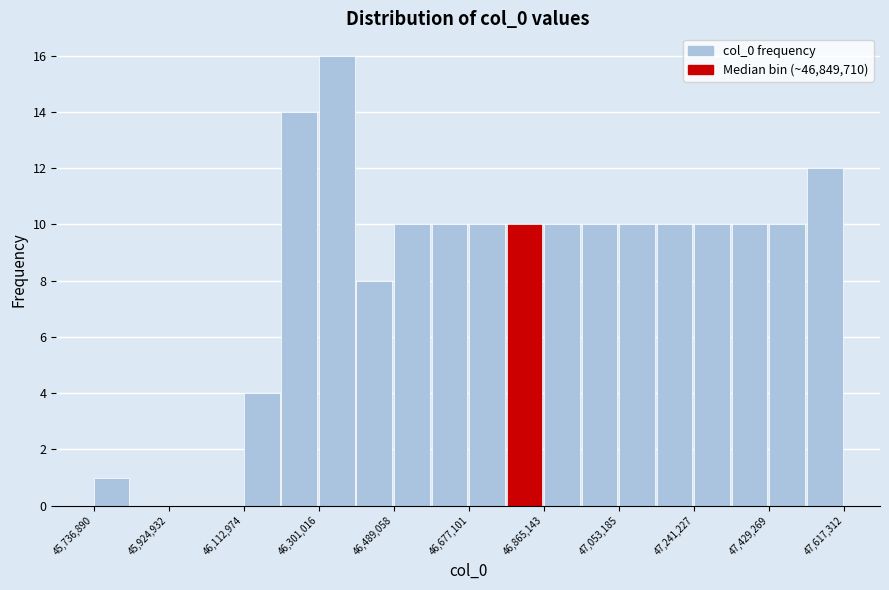

Which range on the x-axis has the tallest bar?

46300000 to 46400000